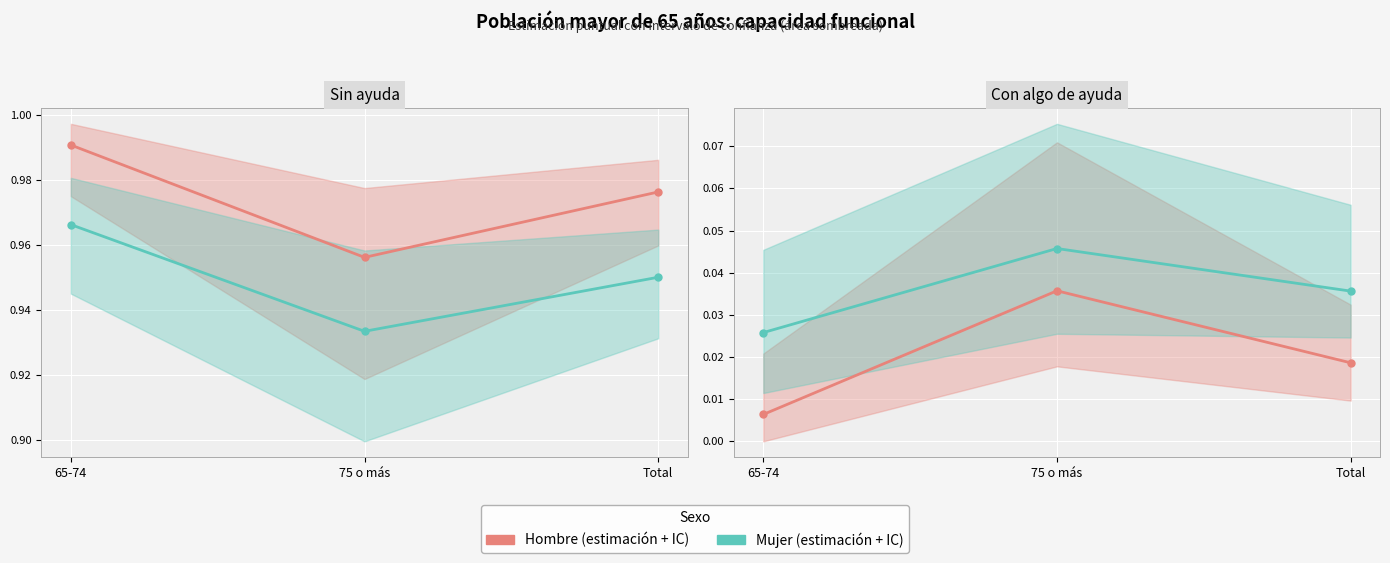

Which series changed the most between 75 o más and Total?

Hombre